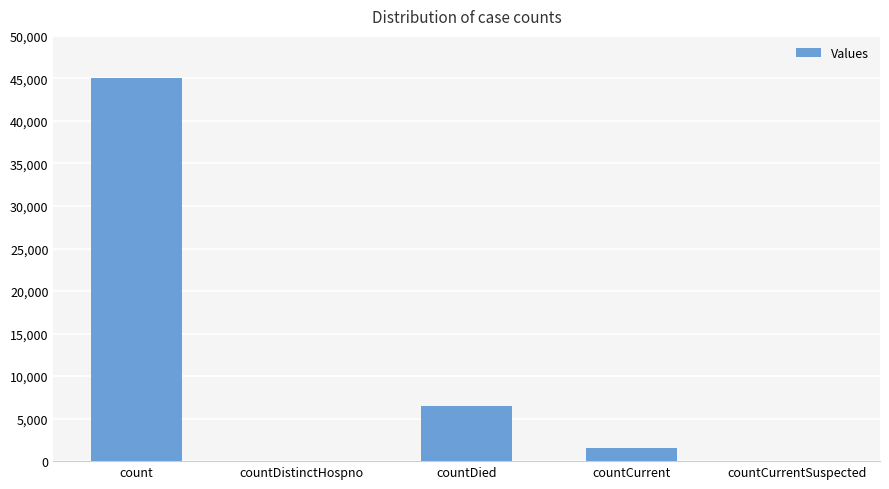

Reading left to right, extract all data points from this chart.

45062	0	6528	1541	0